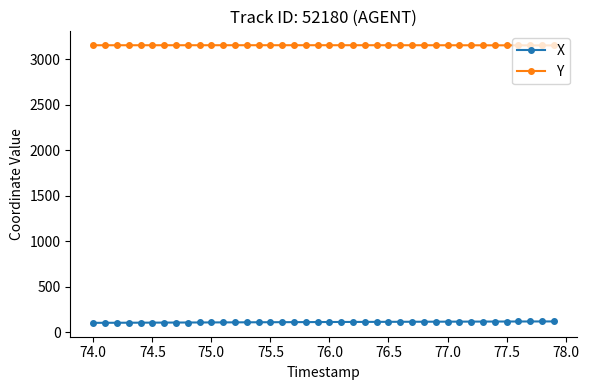

True or false: Y and X cross at least once.

False